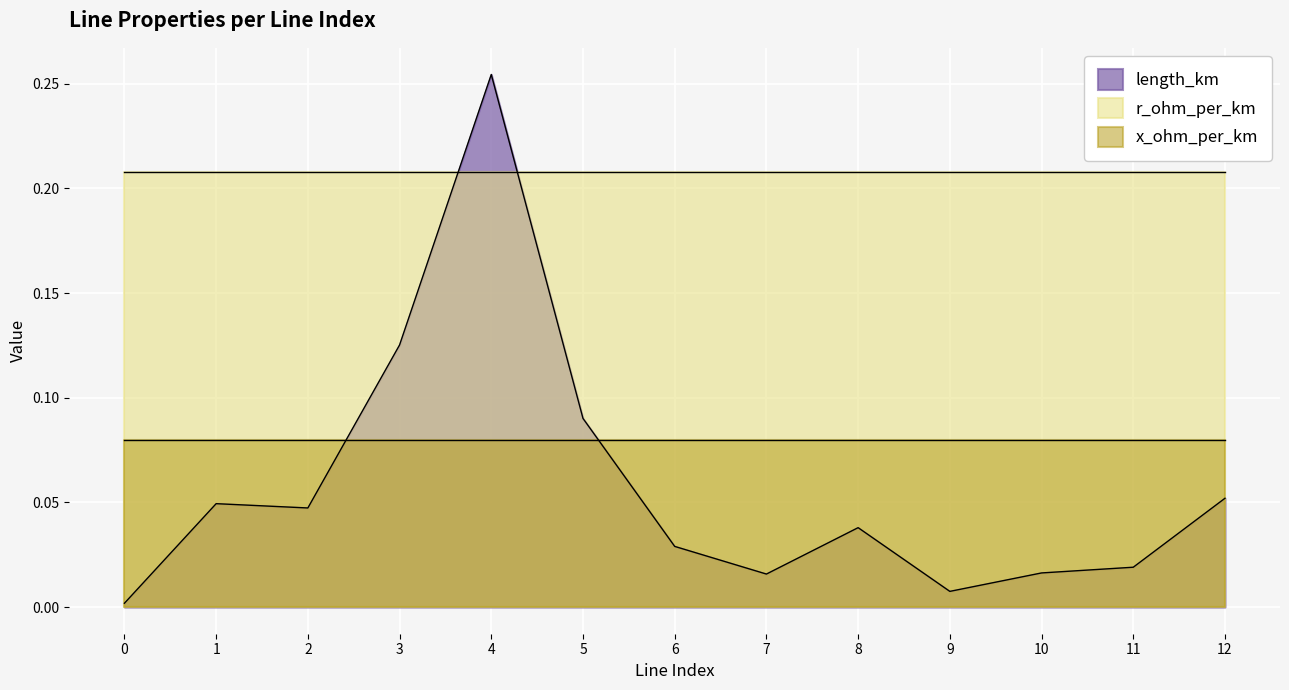

At 4, list the series in order from smallest to largest.

x_ohm_per_km, r_ohm_per_km, length_km